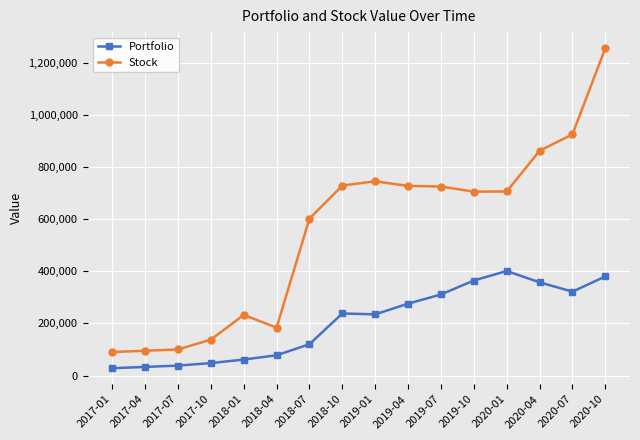

True or false: Portfolio and Stock intersect in this chart.

False